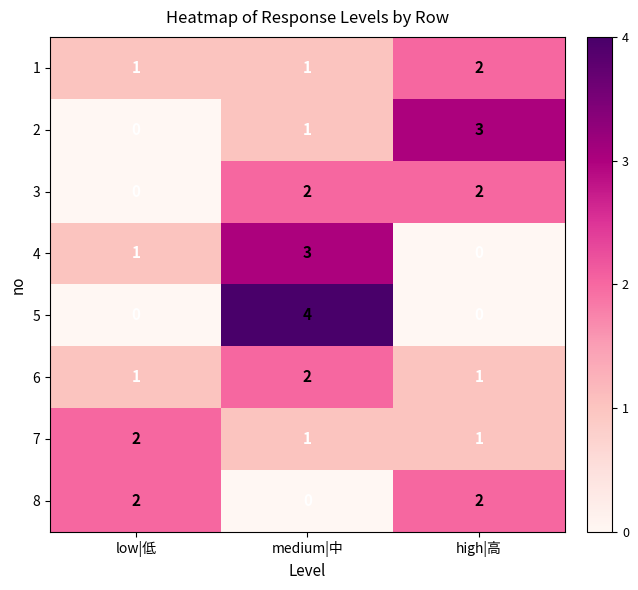

Is the value of 7 at high|高 greater than the value of 8 at medium|中?

Yes